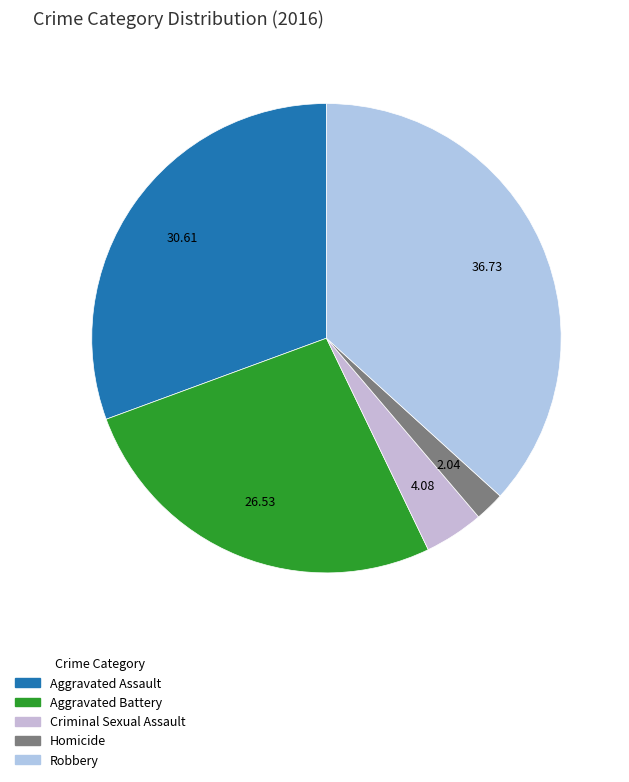

How many slices are in this pie chart?

5